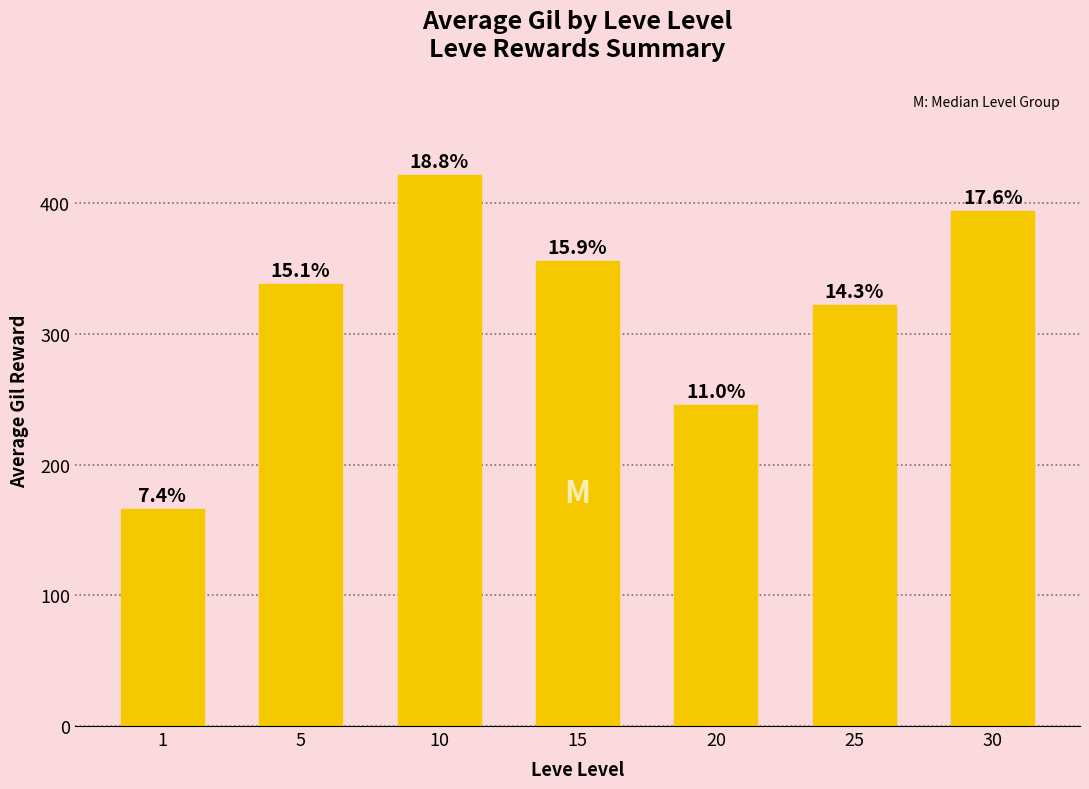

Which has a higher value, 30 or 5?

30